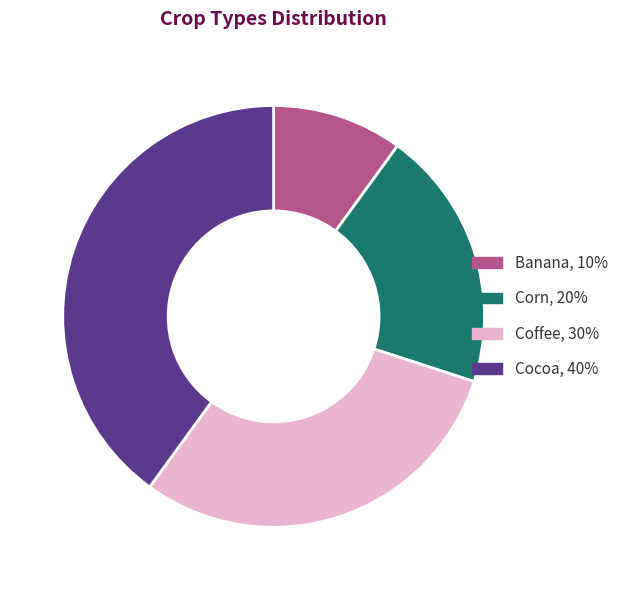

What is the smallest slice in the pie chart?

Banana